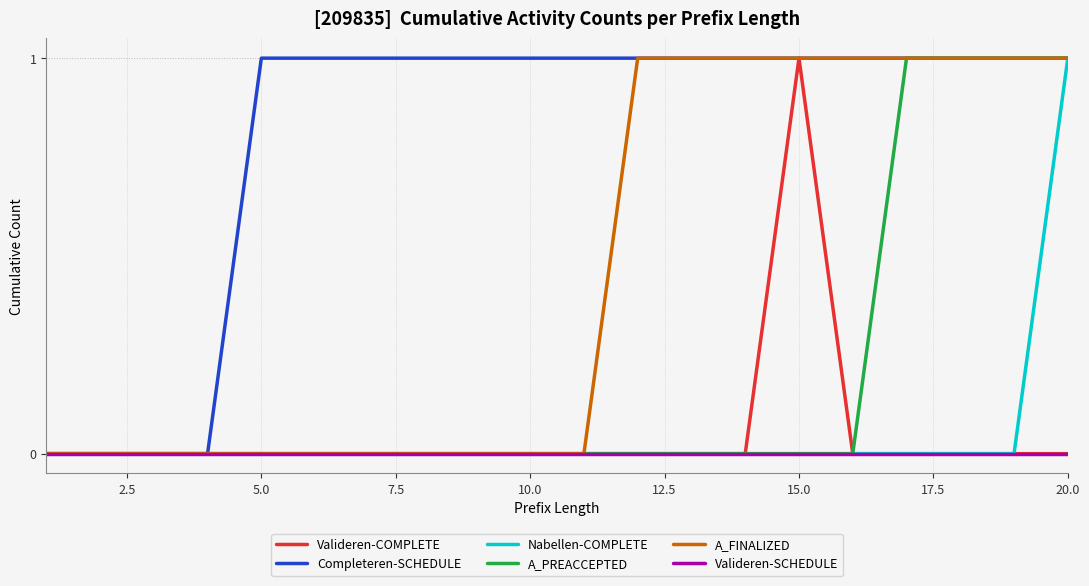

Which series has the largest total across all categories?

Completeren-SCHEDULE